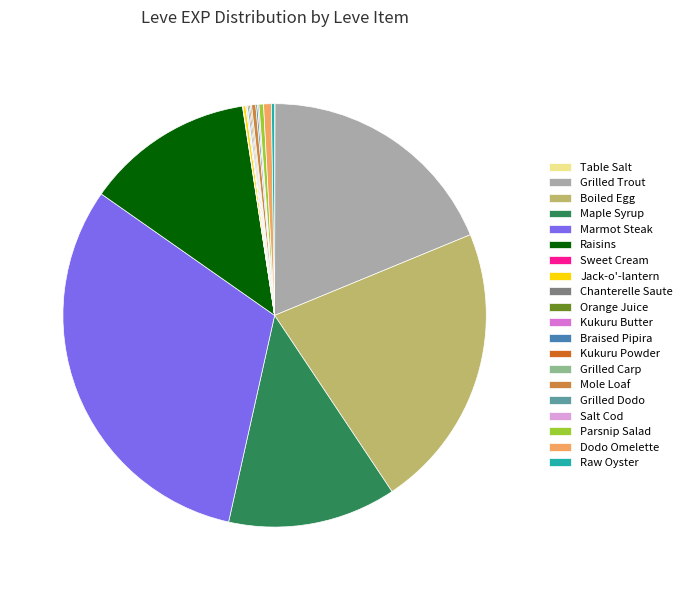

True or false: Raisins accounts for 7% of the total.

False